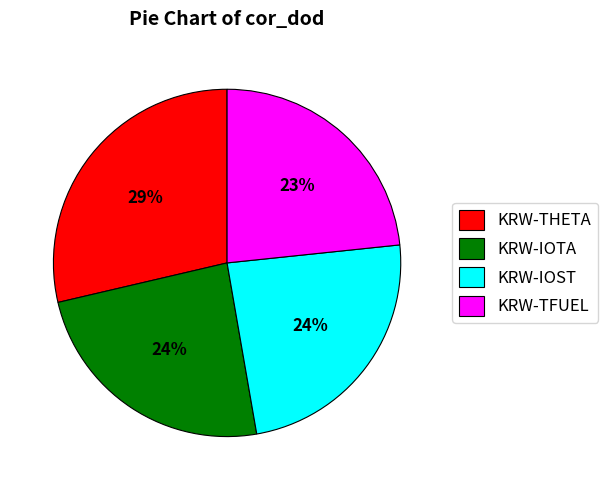

To the nearest percent, what is the average slice percentage?

25%